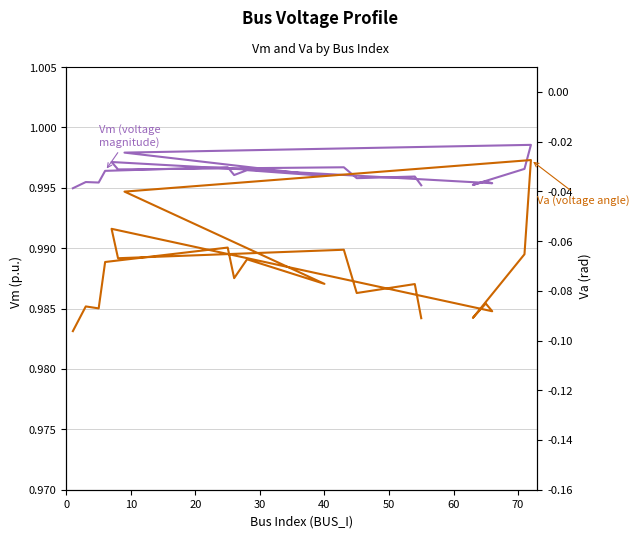

What is the maximum value shown in the chart?

1.0